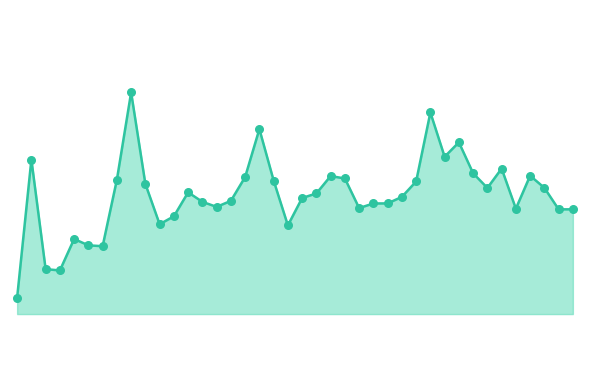

Is this an area chart (filled region under the line)?

Yes